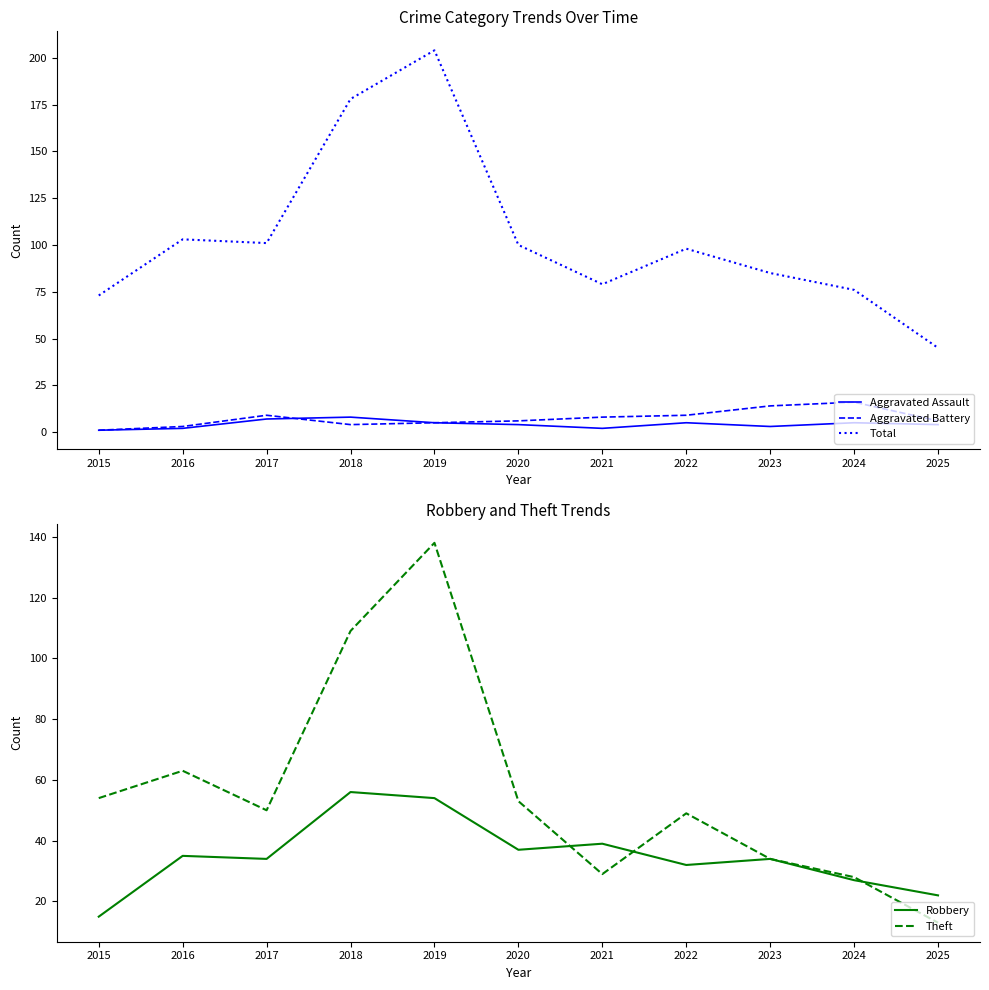

Between which two adjacent categories do Aggravated Battery and Aggravated Assault first intersect?

2017 and 2018